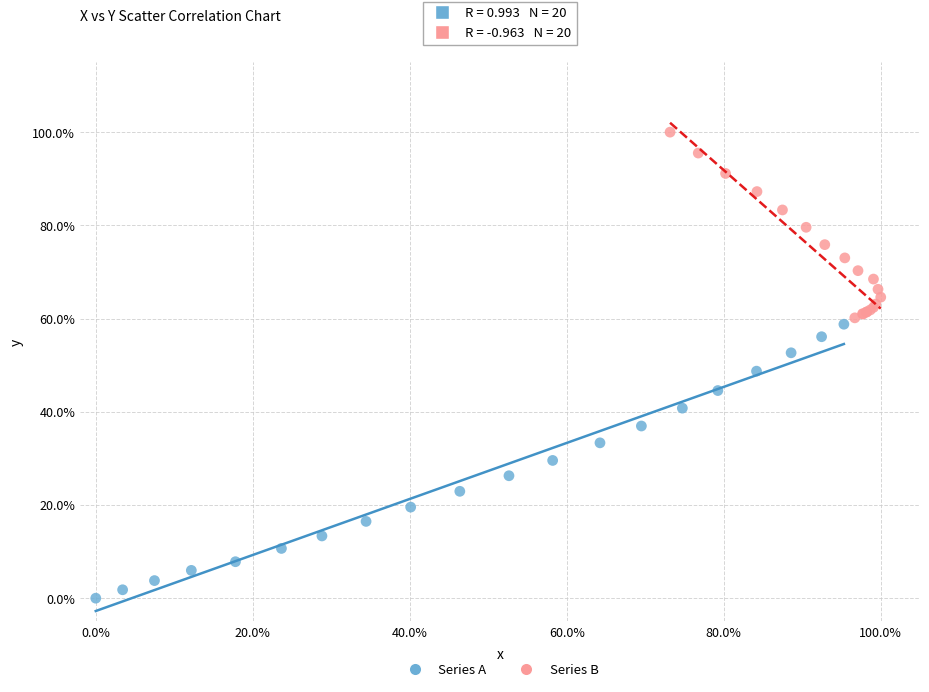

Which series contains the lowest Y value?

Series A